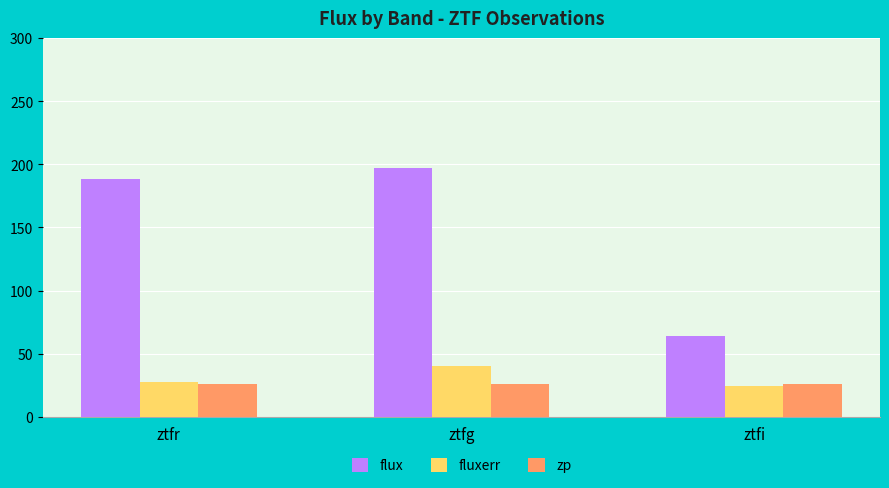

How many data points in zp are less than 26?

1